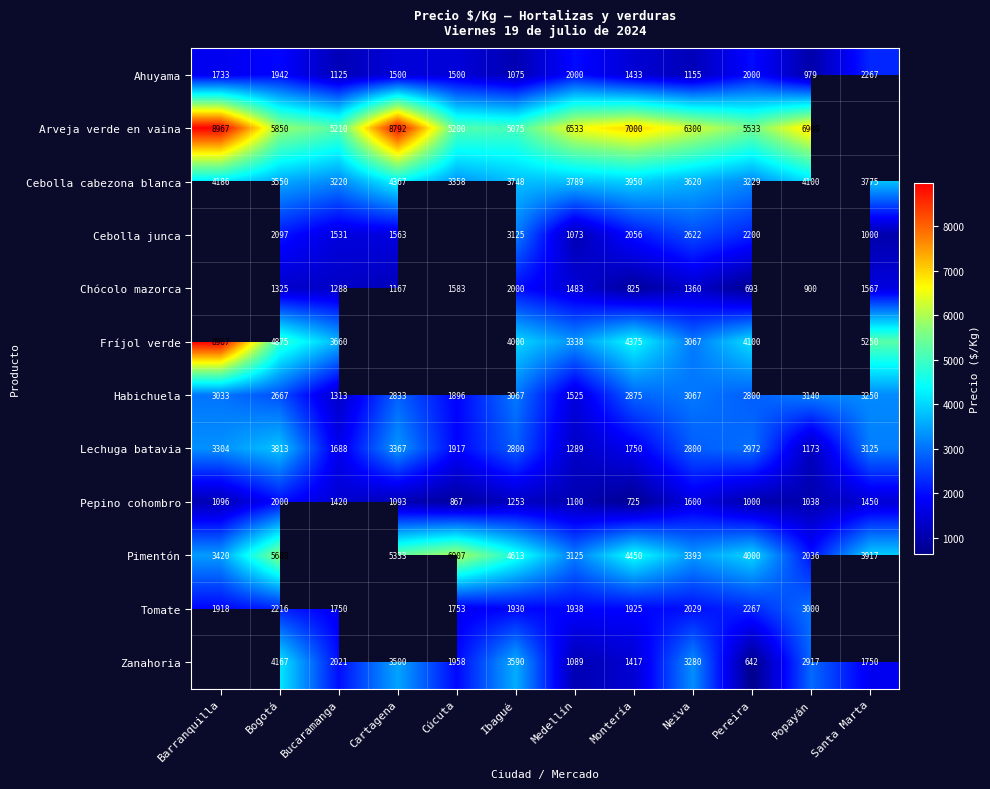

What is the spread (max minus min) of values at Popayán?

6000.0